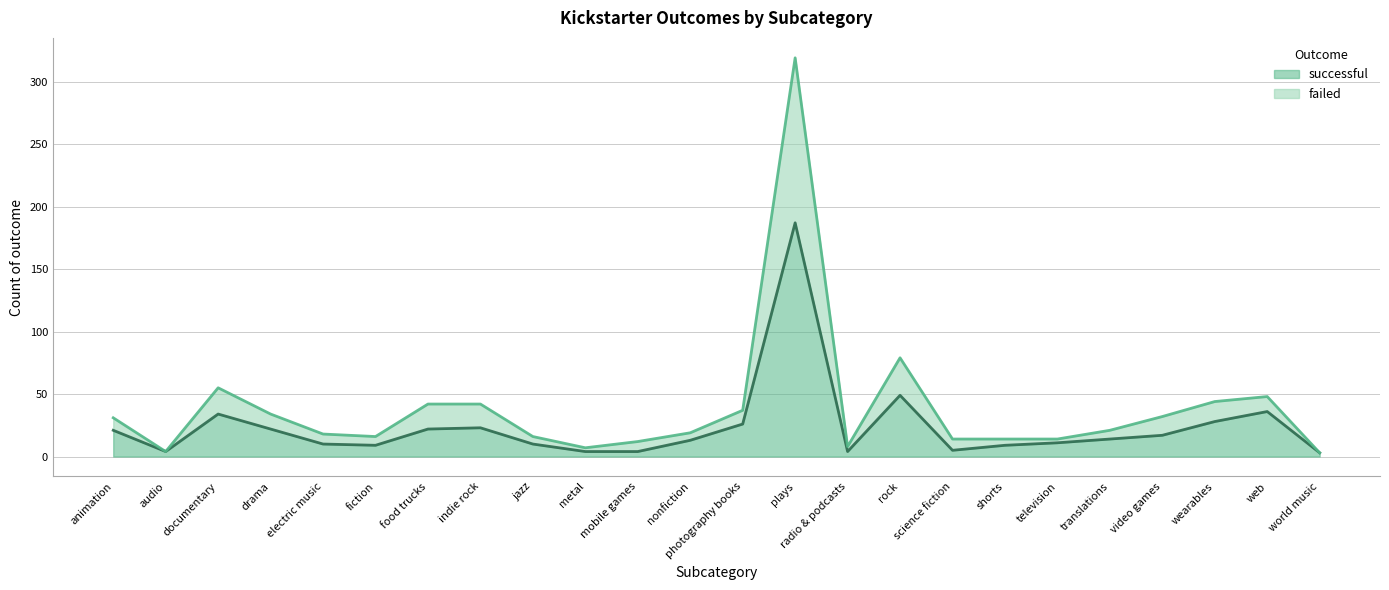

Which label corresponds to the largest value in the chart?

plays